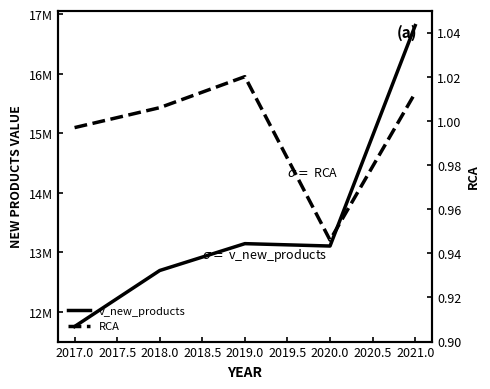

Which series changed the most between 2017.0 and 2020.0?

v_new_products